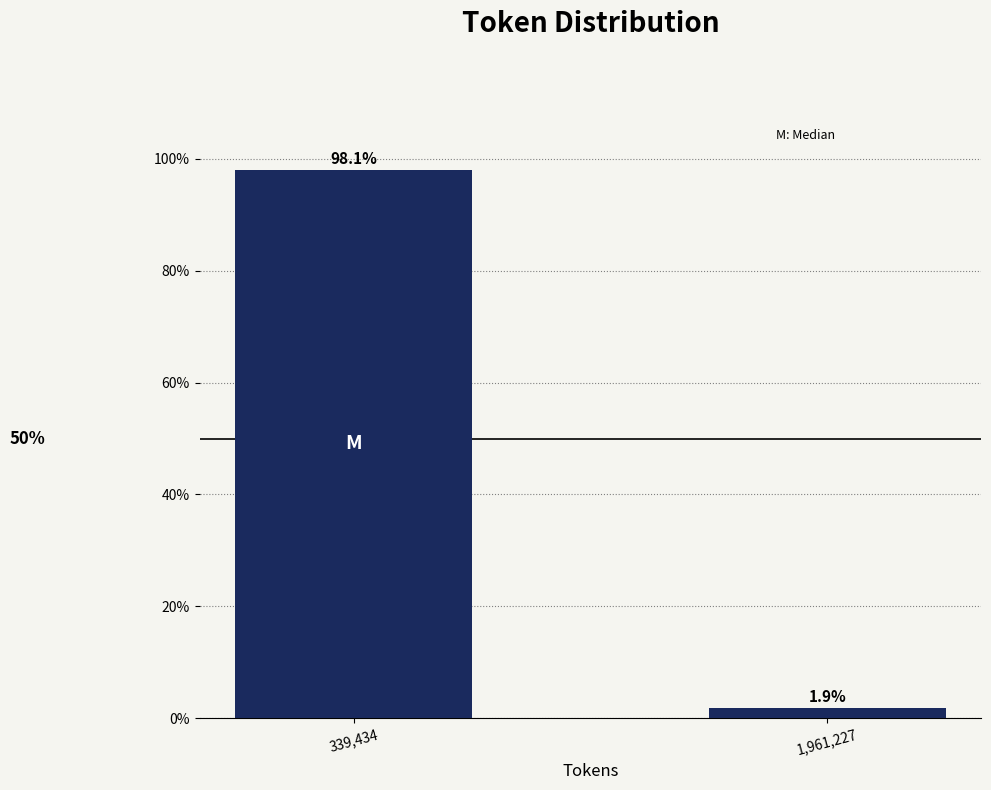

Reading left to right, list all the values displayed in this chart.

98.1	1.9